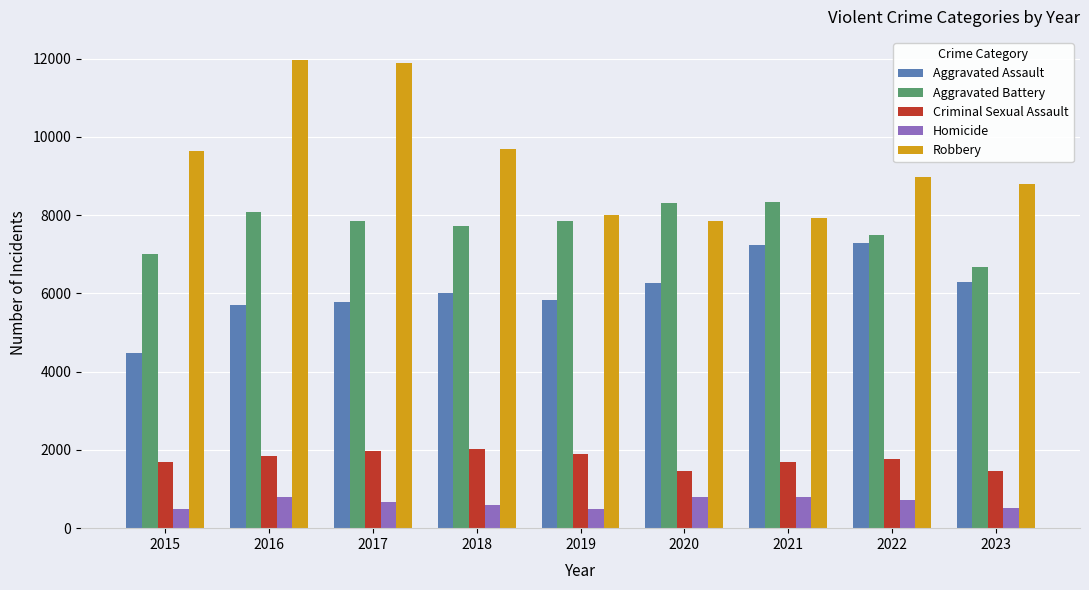

What is the minimum value shown in the chart?

496